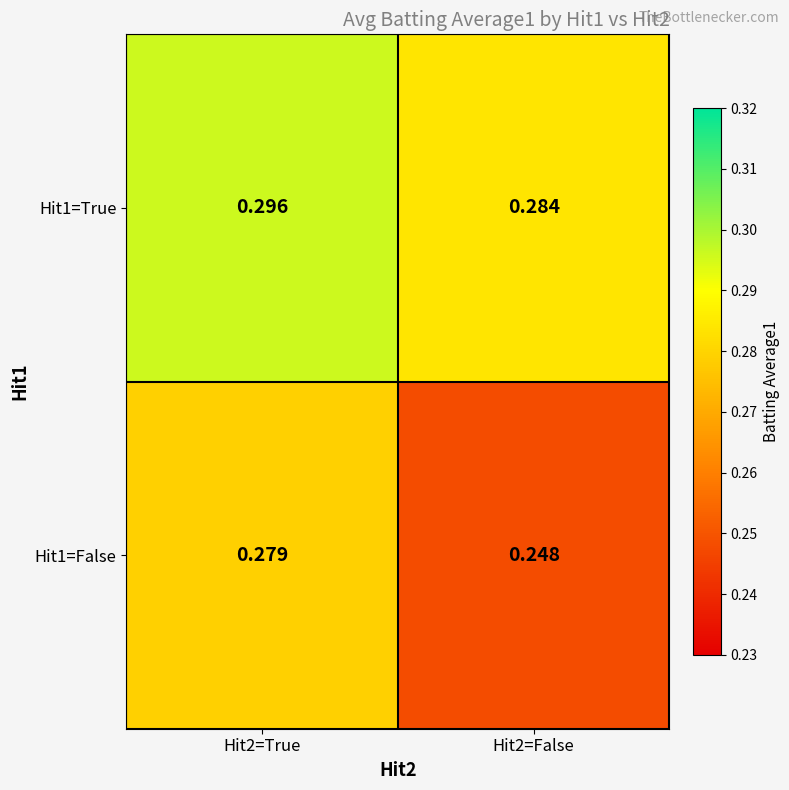

At which category is the sum across all series the highest?

Hit2=True